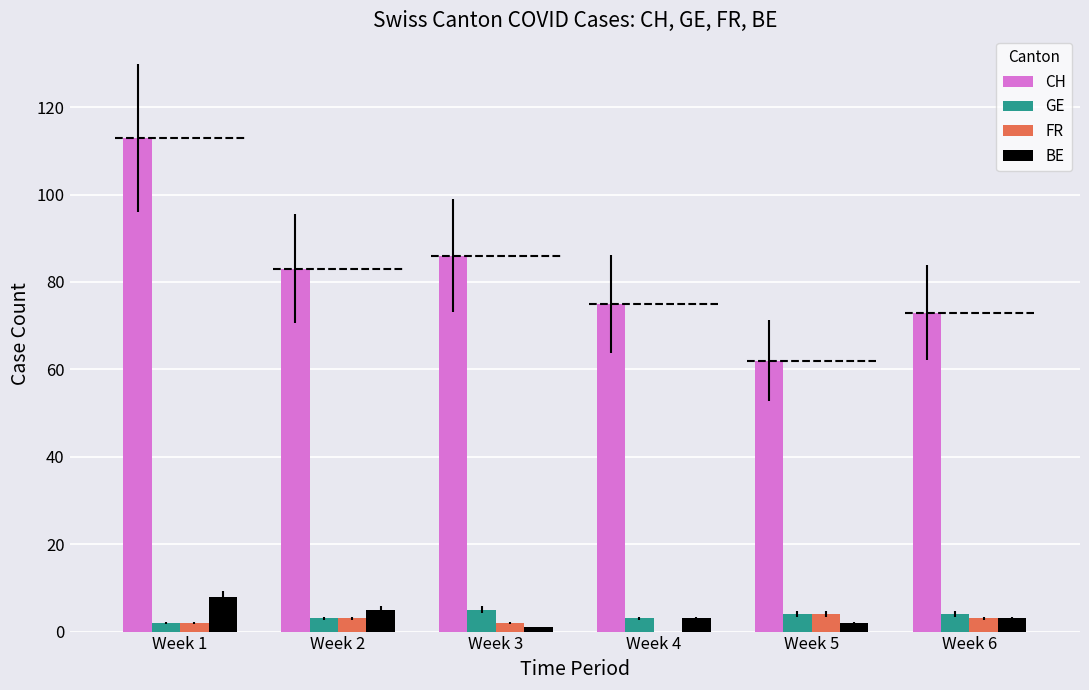

Count the number of data series in this chart.

4